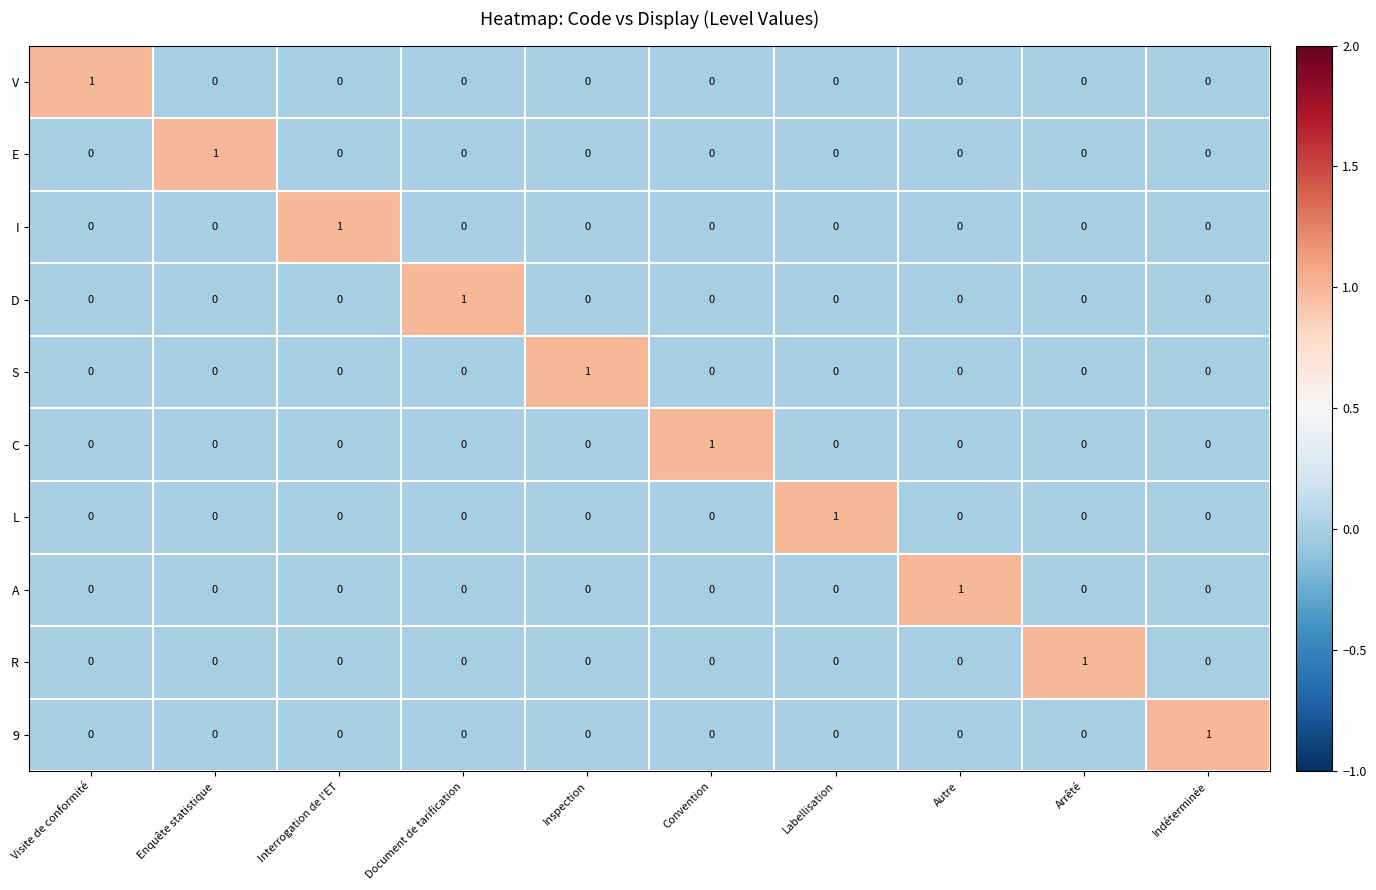

The value of D at Labellisation is 0. True or false?

True